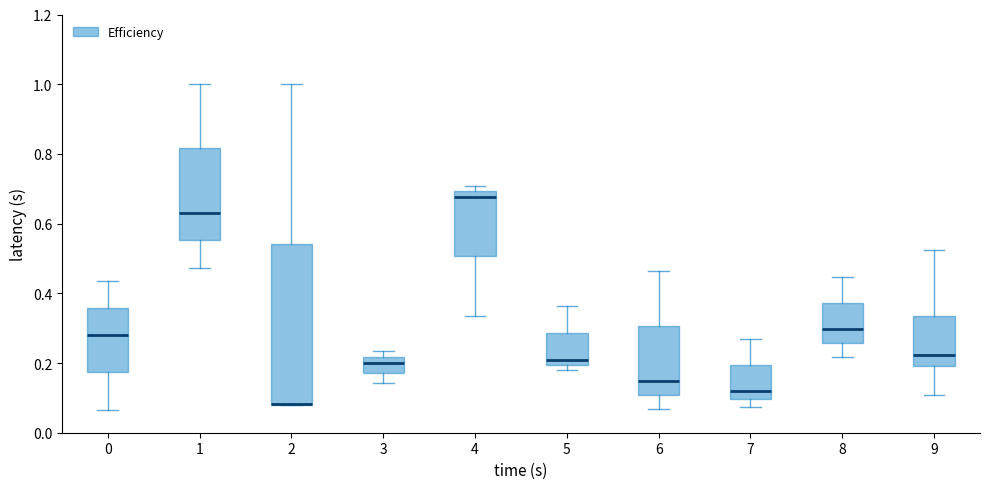

Comparing the boxes themselves (not the whiskers), which one is the tallest?

2